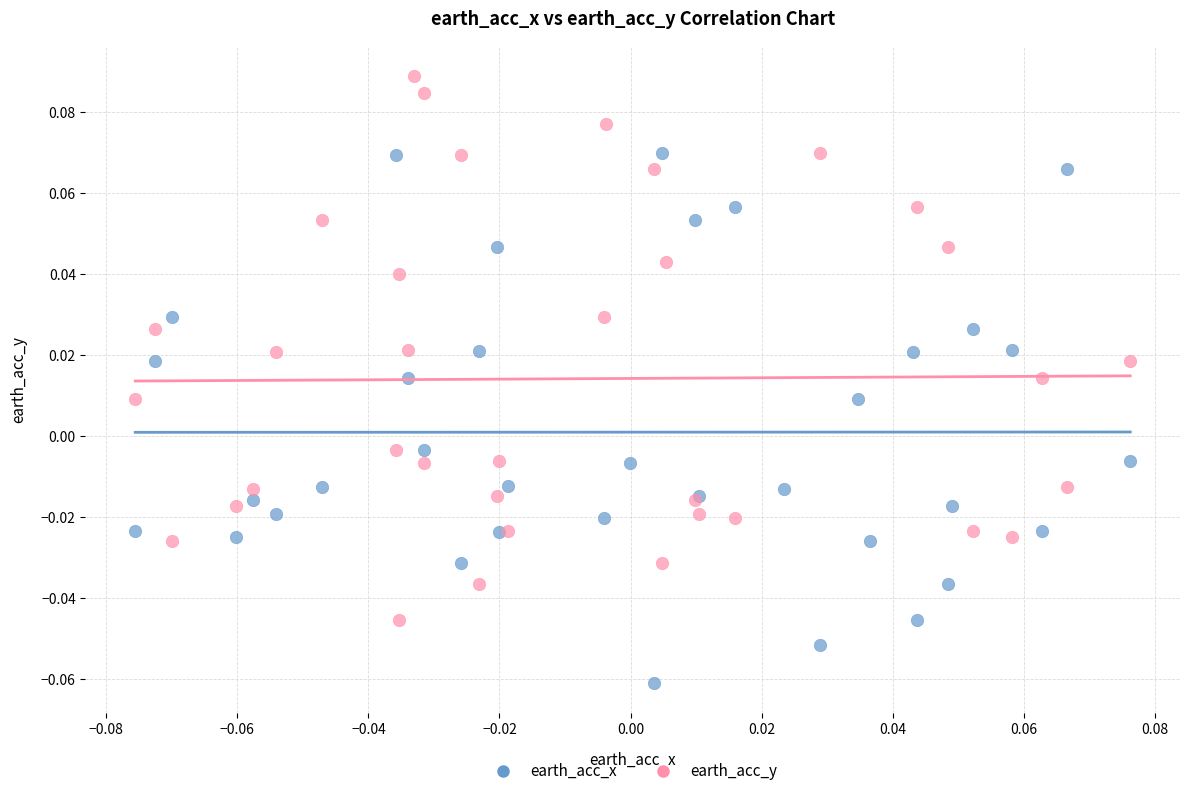

Which series contains the lowest Y value?

earth_acc_x